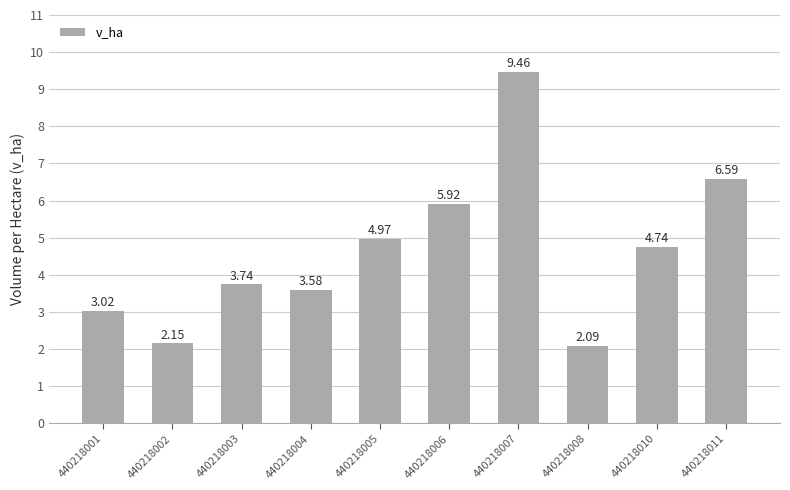

Rank the categories by value from highest to lowest.

440218007, 440218011, 440218006, 440218005, 440218010, 440218003, 440218004, 440218001, 440218002, 440218008